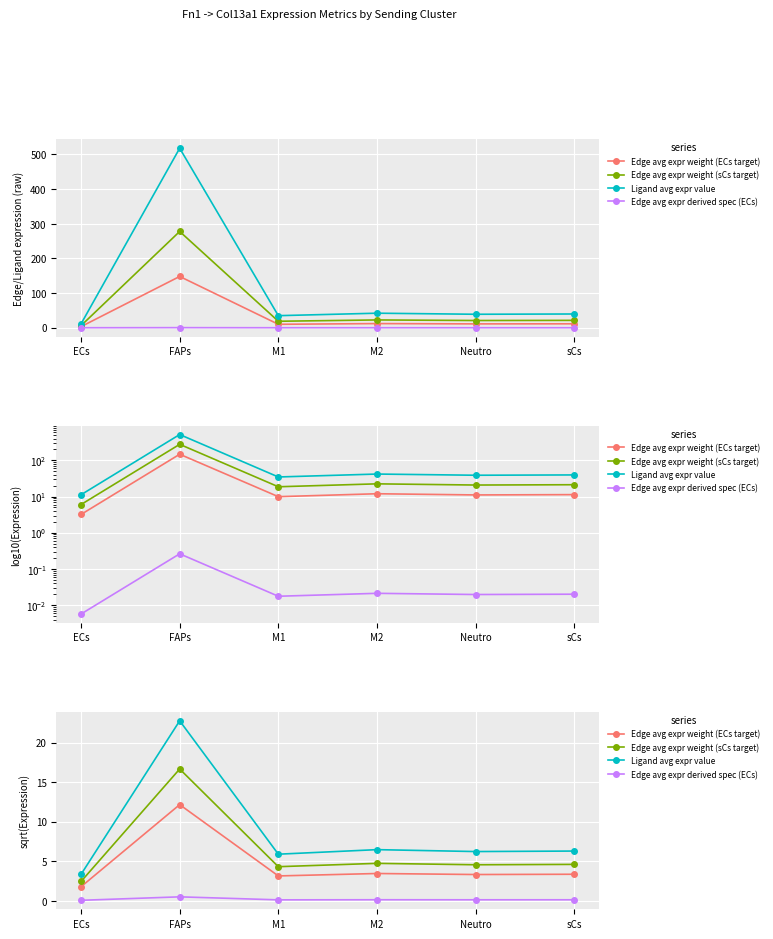

What is the value of the Edge avg expr weight (sCs target) point at the 2nd from the left?

16.7